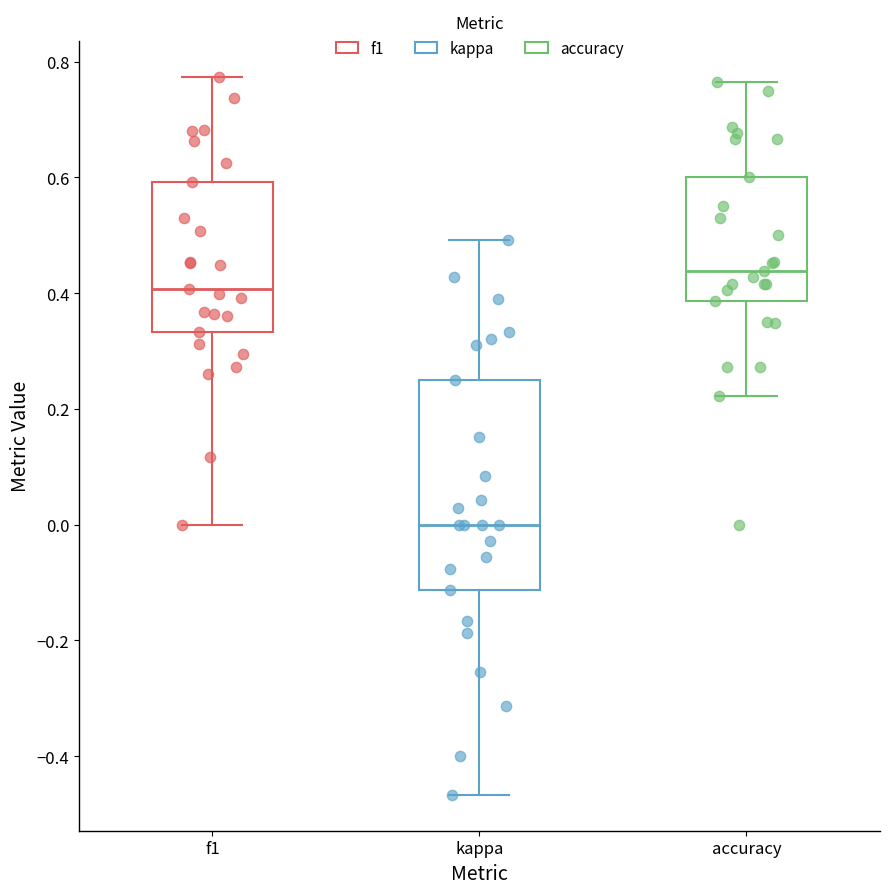

Where does the median line of the box for kappa sit on the y-axis? The values are not printed on the chart, so give them approximately, as read against the axis.

0.00